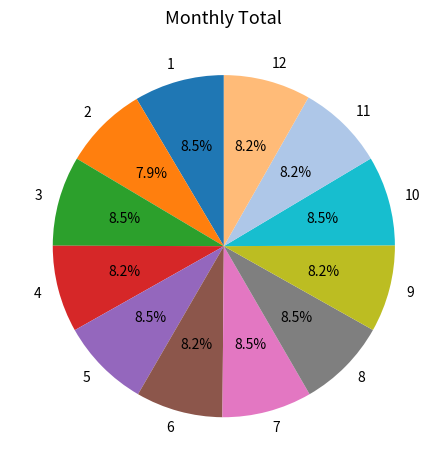

How many slices are in this pie chart?

12